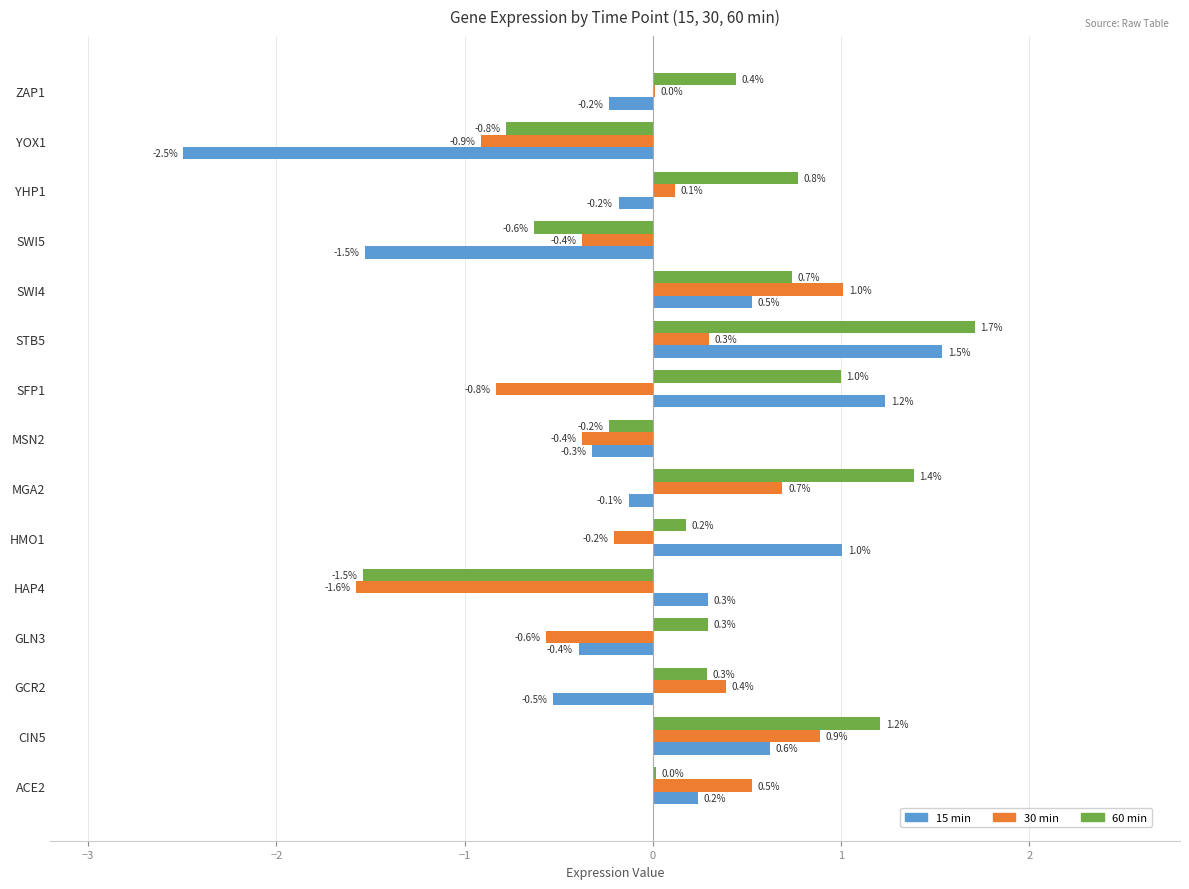

What is the sum of all 15 min values?

-0.4